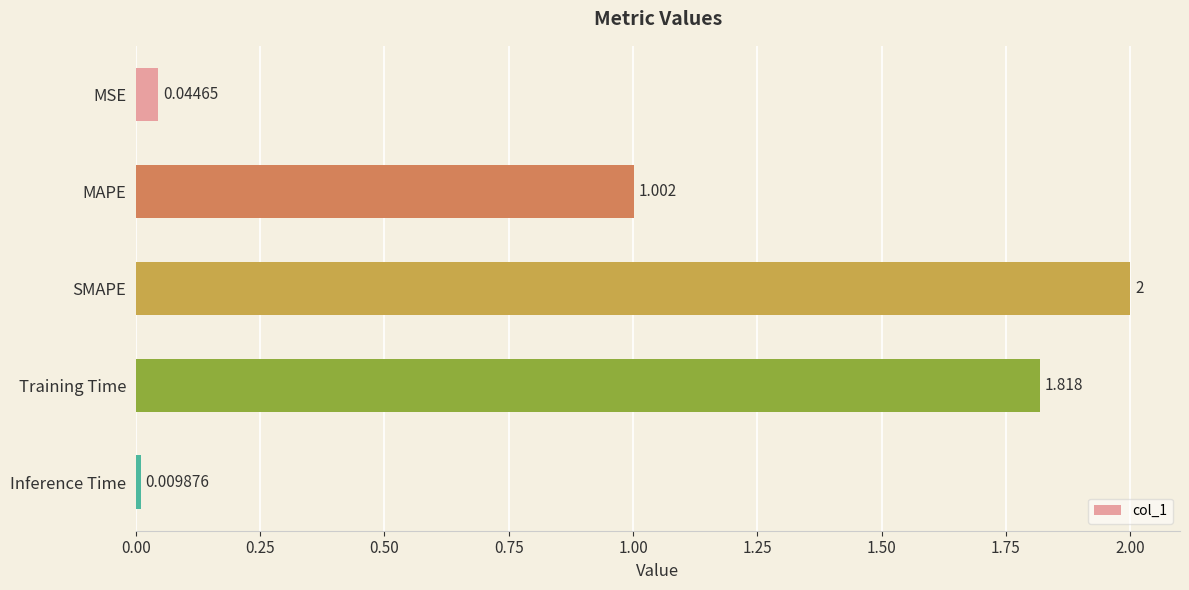

Rank the categories by value from highest to lowest.

SMAPE, Training Time, MAPE, MSE, Inference Time